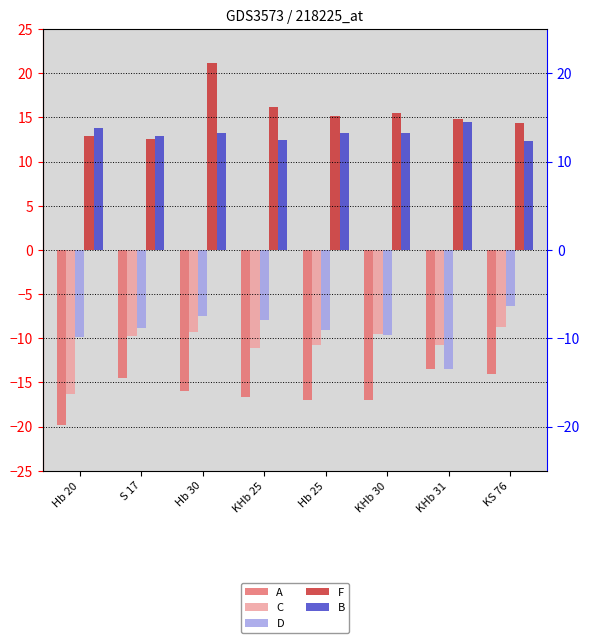

Reading left to right, list all the values displayed in this chart.

A: Hb 20=-19.9	S 17=-14.5	Hb 30=-16.0	KHb 25=-16.7	Hb 25=-17.0	KHb 30=-17.0	KHb 31=-13.5	KS 76=-14.0
C: Hb 20=-16.3	S 17=-9.8	Hb 30=-9.3	KHb 25=-11.1	Hb 25=-10.8	KHb 30=-9.5	KHb 31=-10.8	KS 76=-8.7
D: Hb 20=-9.9	S 17=-8.9	Hb 30=-7.5	KHb 25=-8.0	Hb 25=-9.1	KHb 30=-9.6	KHb 31=-13.5	KS 76=-6.3
F: Hb 20=12.9	S 17=12.6	Hb 30=21.1	KHb 25=16.2	Hb 25=15.1	KHb 30=15.5	KHb 31=14.8	KS 76=14.4
B: Hb 20=13.8	S 17=12.9	Hb 30=13.2	KHb 25=12.5	Hb 25=13.2	KHb 30=13.2	KHb 31=14.5	KS 76=12.3